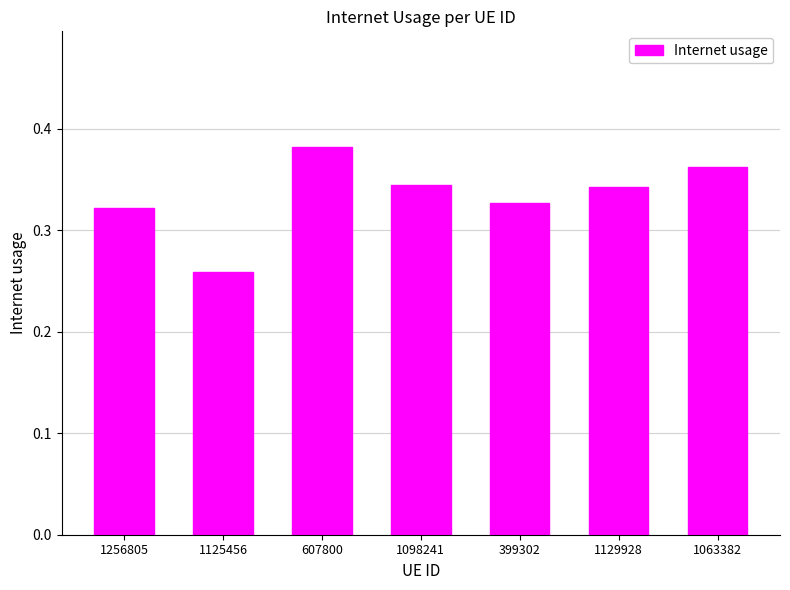

Does the chart contain stacked bars?

No